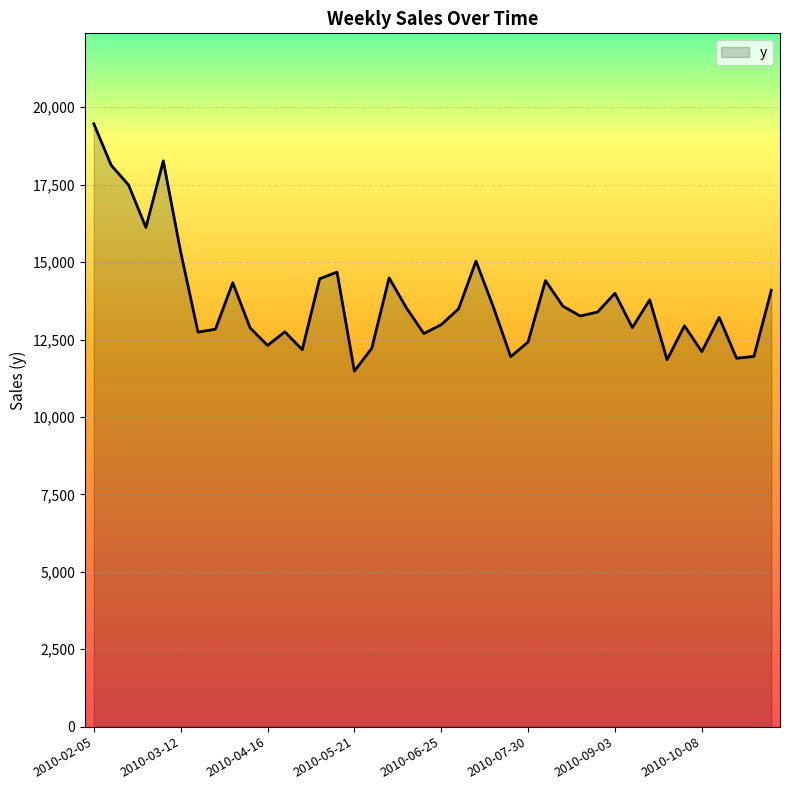

What is the difference between the maximum and minimum values?

7986.8